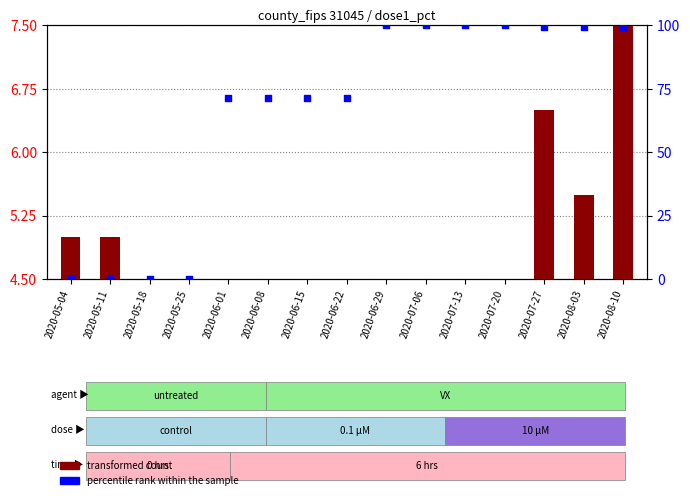

What are all the series names shown in the legend?

transformed count, percentile rank within the sample